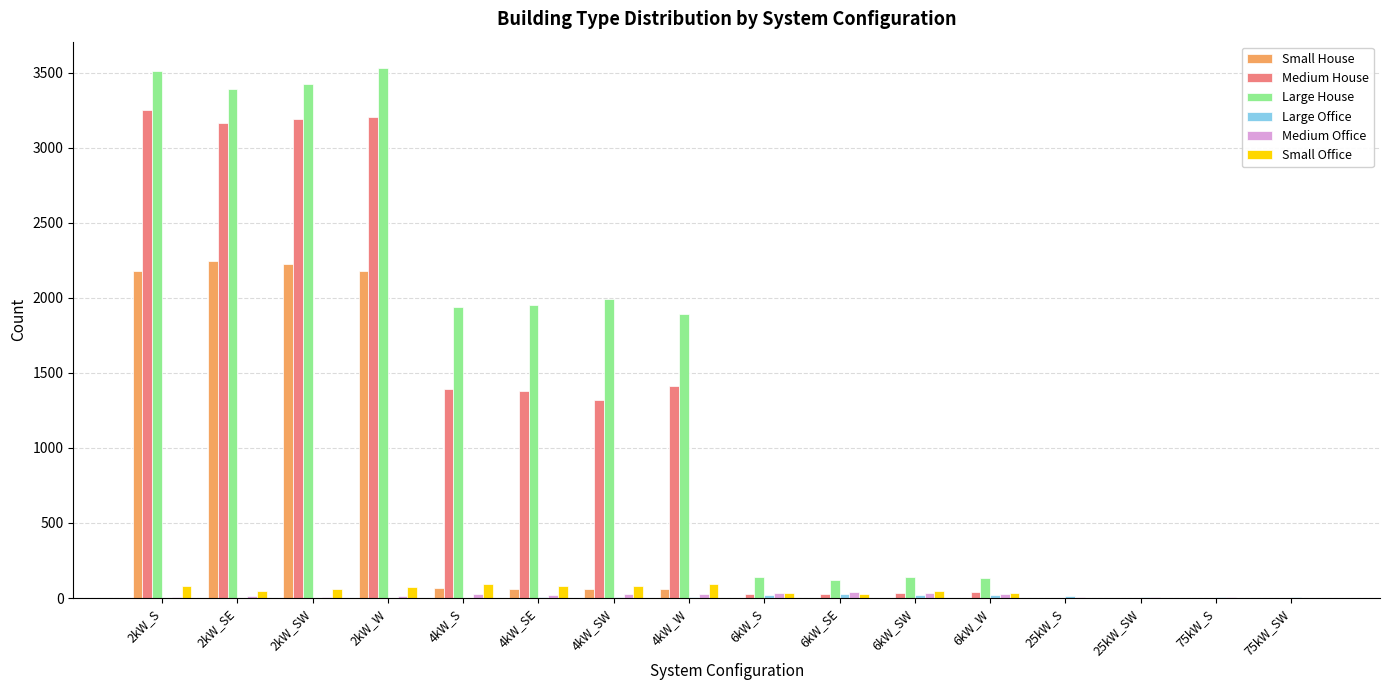

What is the highest value of the Large House series?

3529